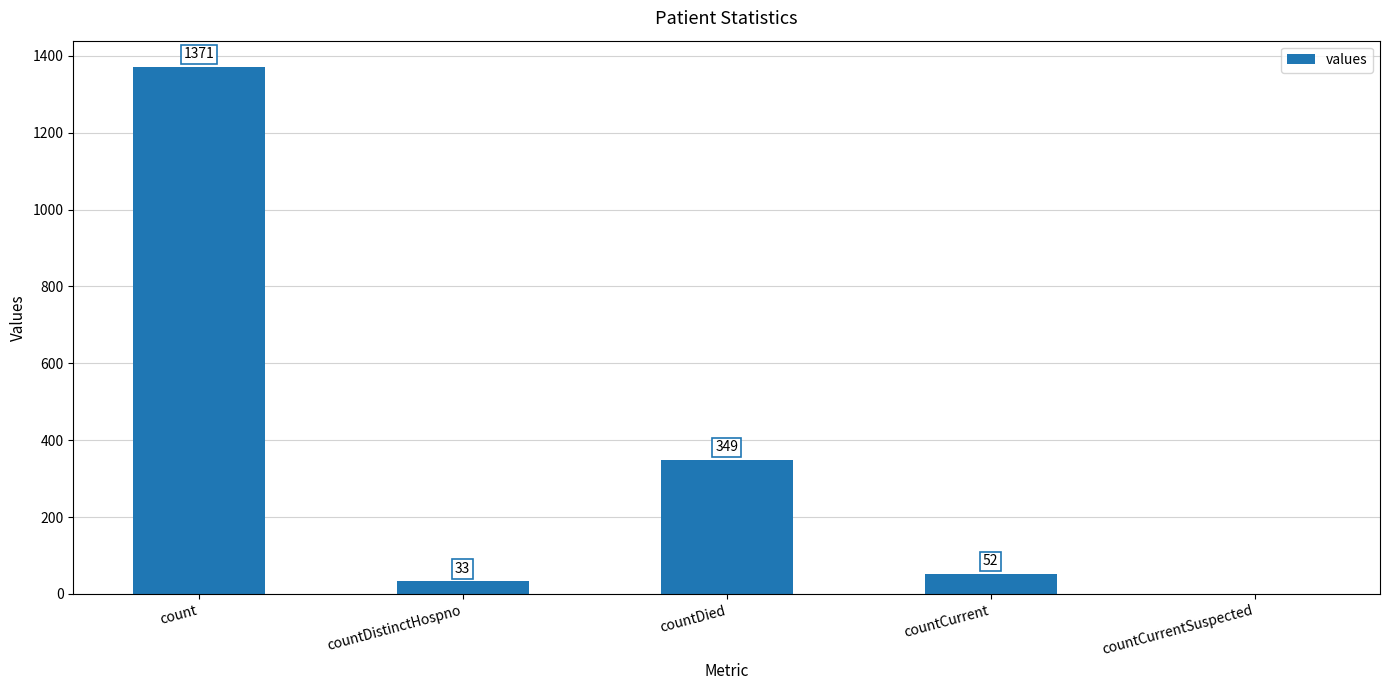

Where is the data nearest to the value 685?

countDied